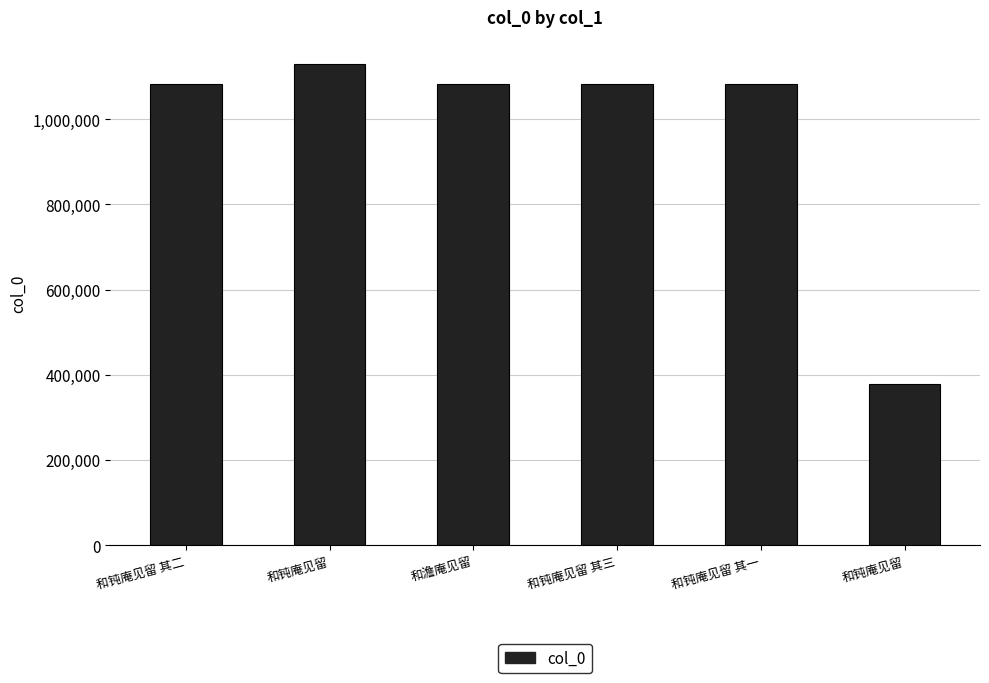

Read the value at 和钝庵见留, to the nearest 10.

1130420